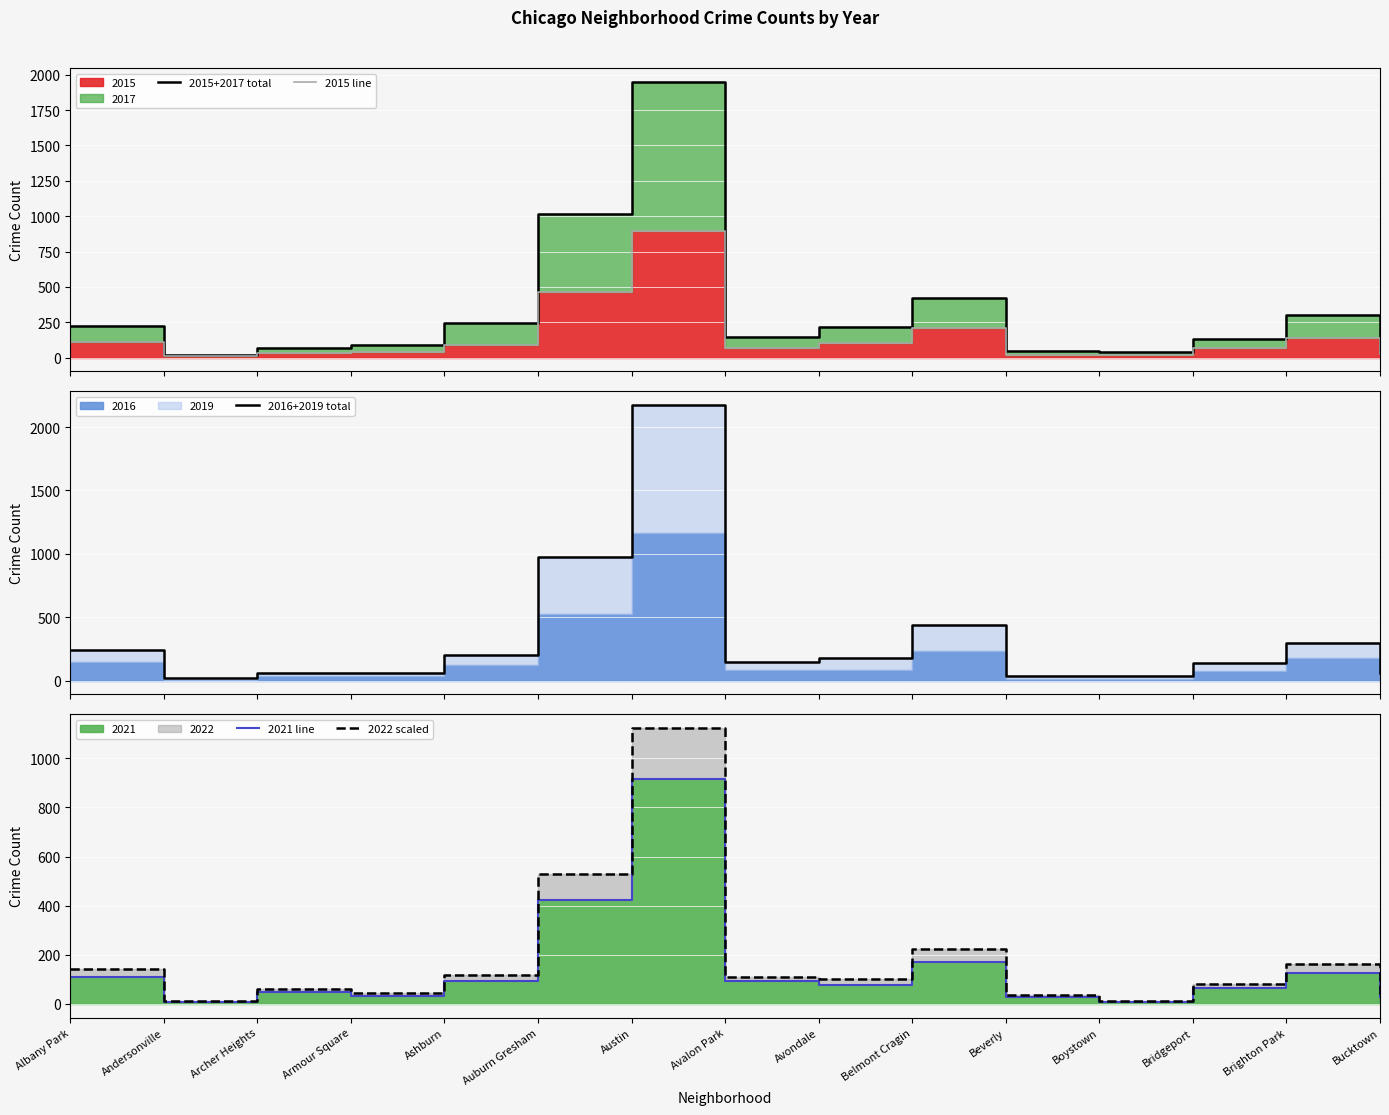

Where is the first local maximum for 2021 line?

Archer Heights